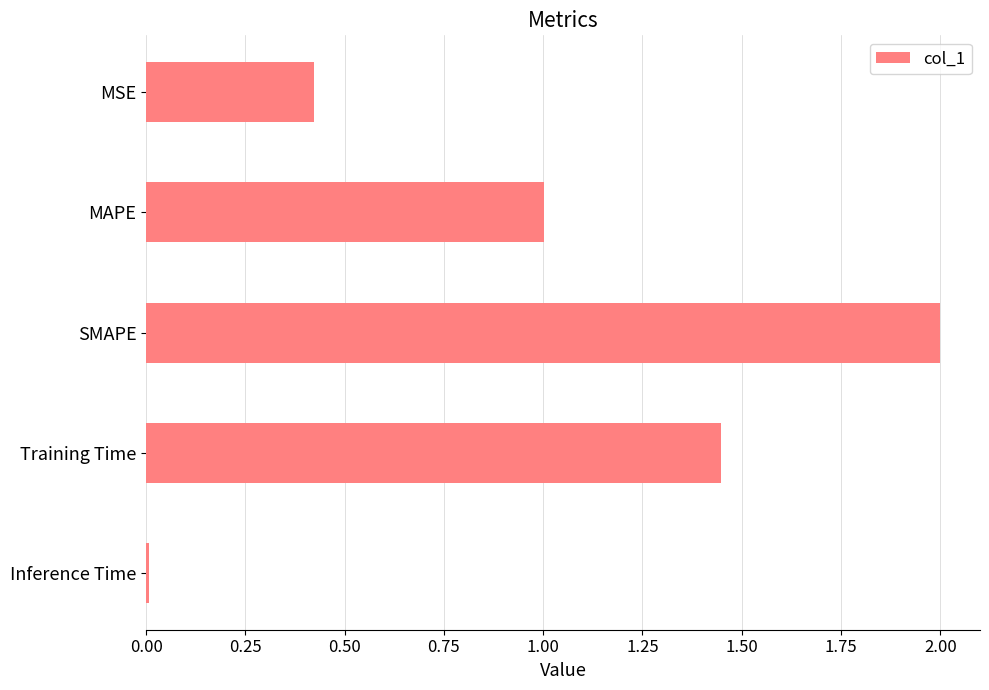

What is the label of the 1st bar from the bottom?

Inference Time